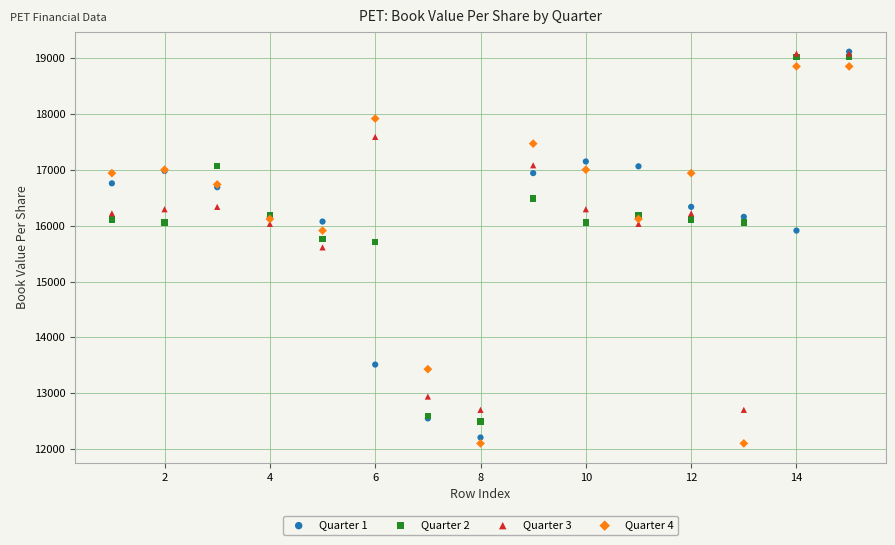

Which series has the widest spread of Y values?

Quarter 1